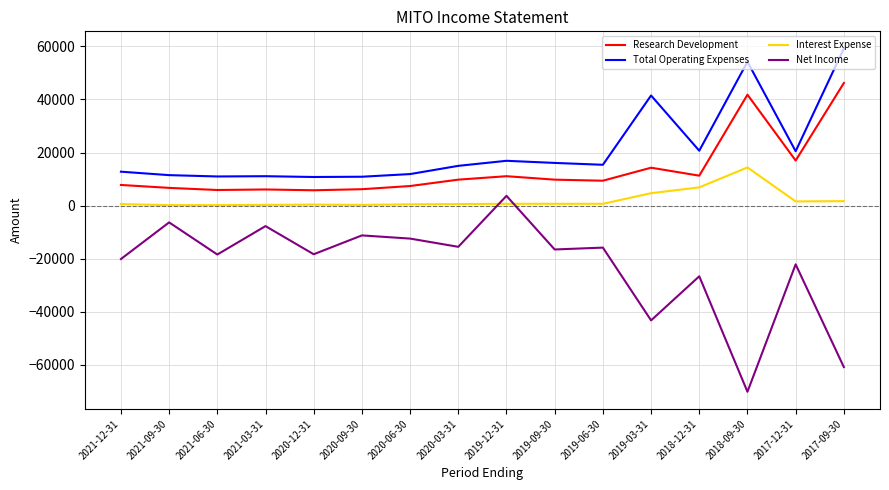

What is the sum of all Interest Expense values?

34500